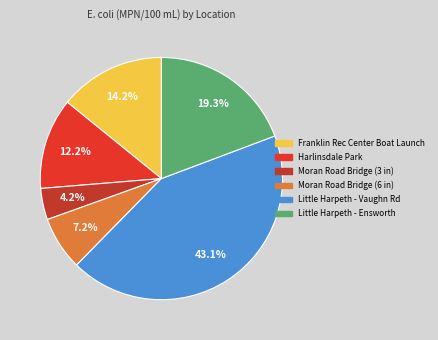

Which has a higher value, Little Harpeth - Vaughn Rd or Moran Road Bridge (3 in)?

Little Harpeth - Vaughn Rd